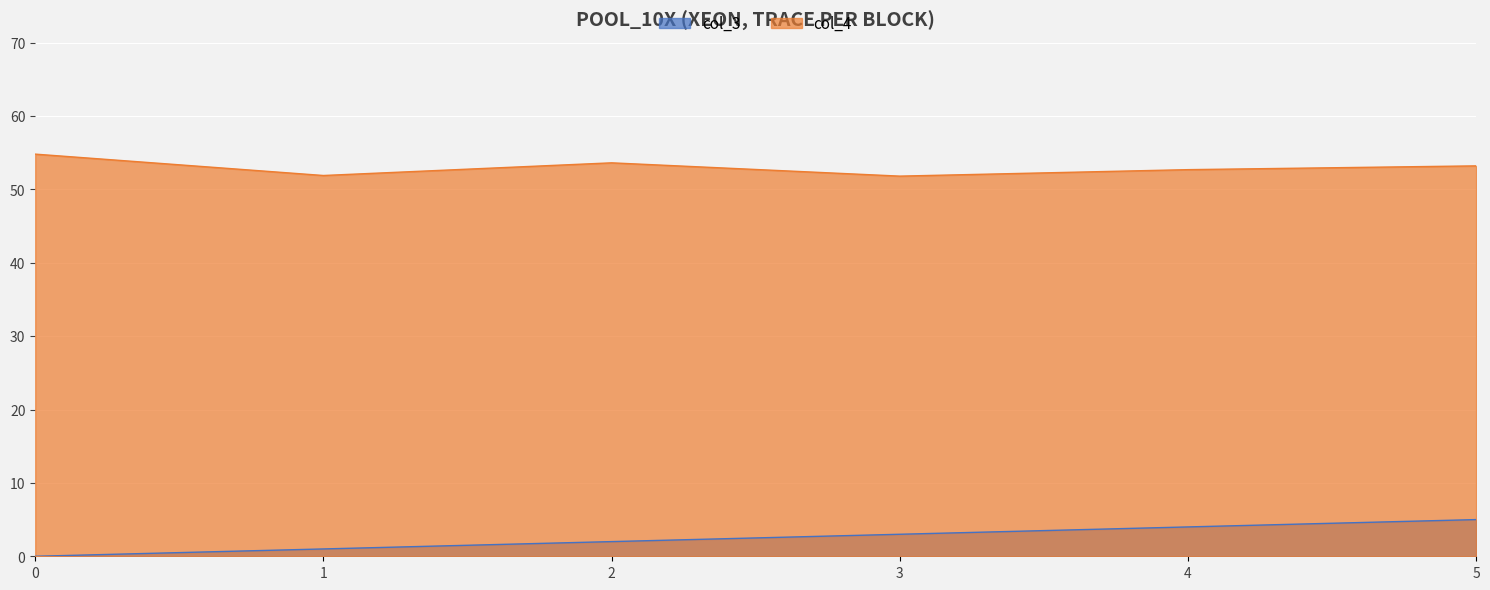

Which series changed the most between 0 and 4?

col_3